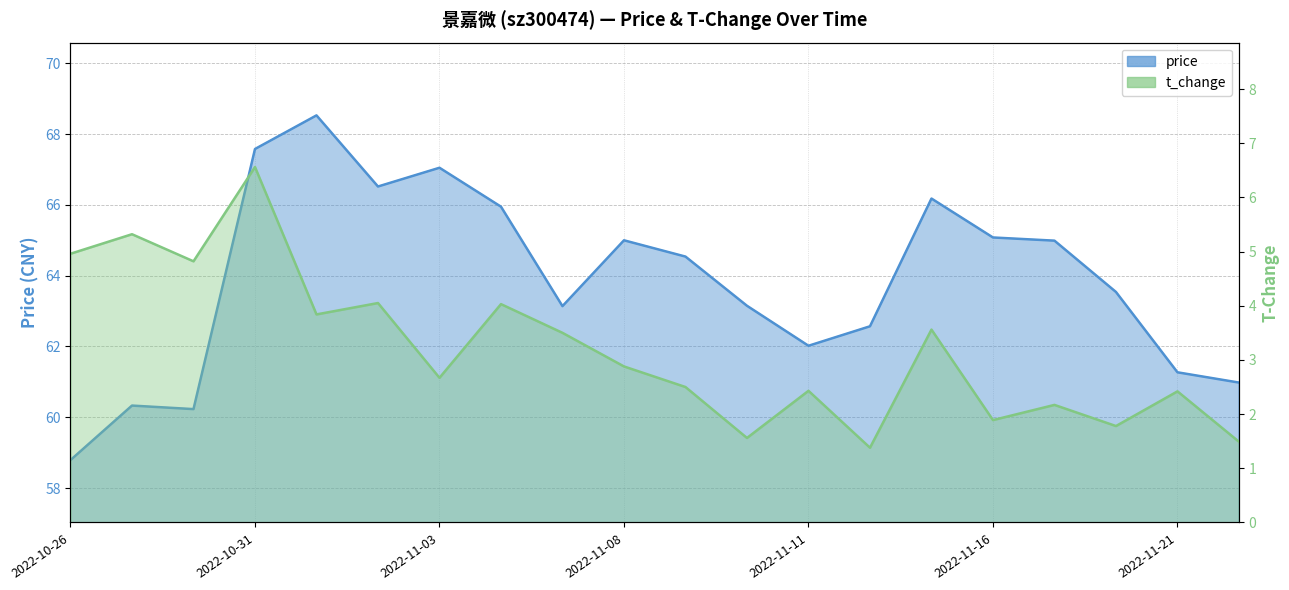

What is the spread (max minus min) of values at 2022-11-02?

62.5